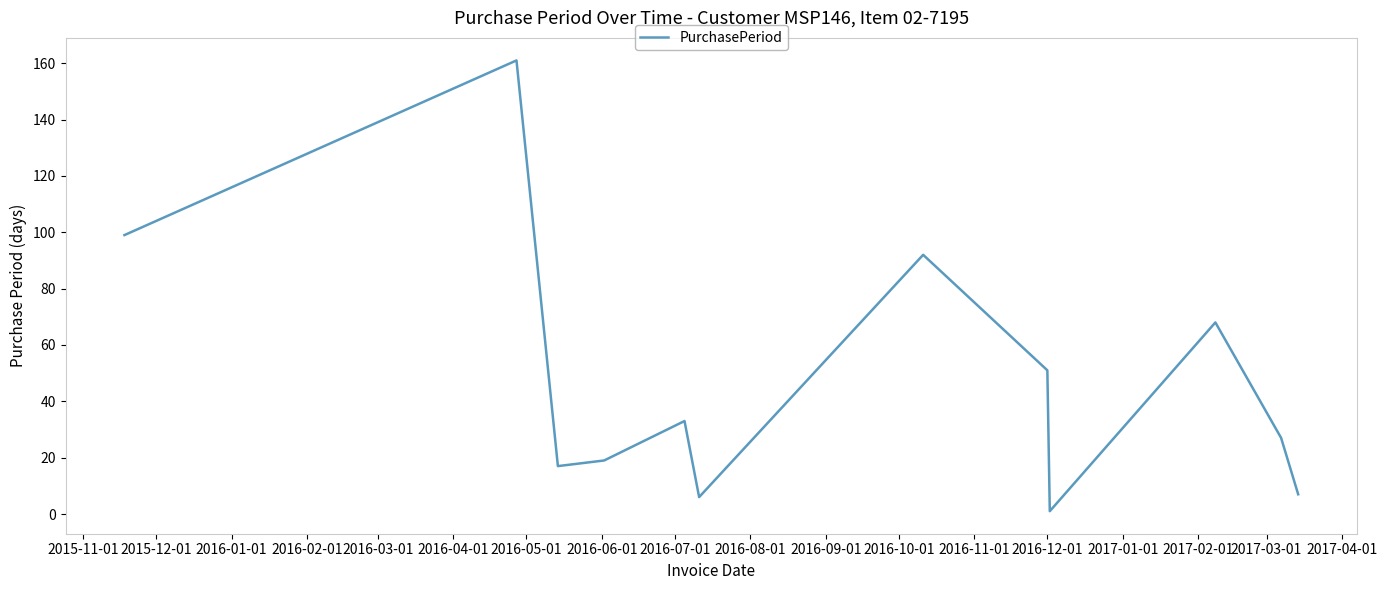

How many lines are shown in the chart?

1